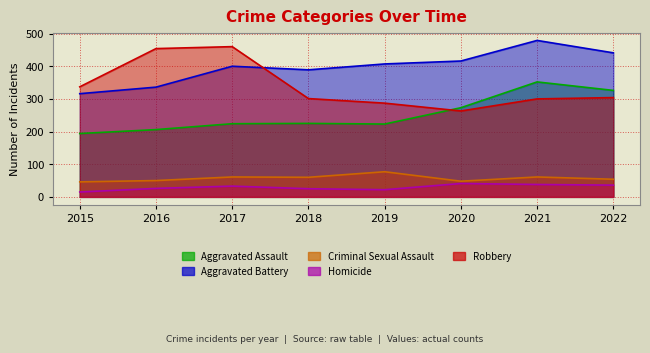

The value of Homicide at 2018 is 25. True or false?

True